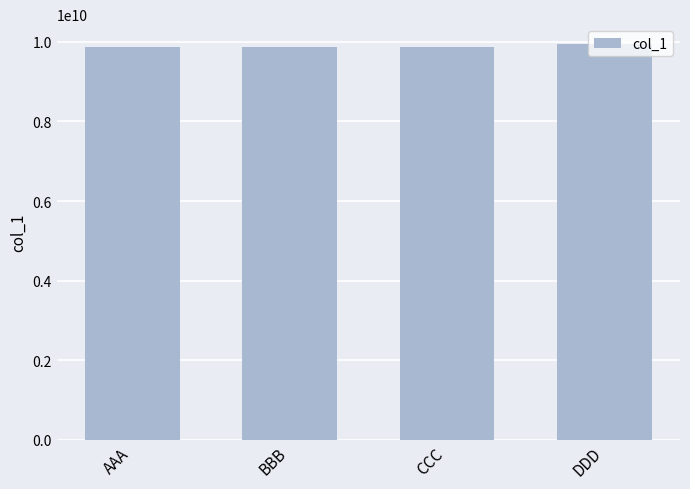

What is the label of the 1st bar from the left?

AAA